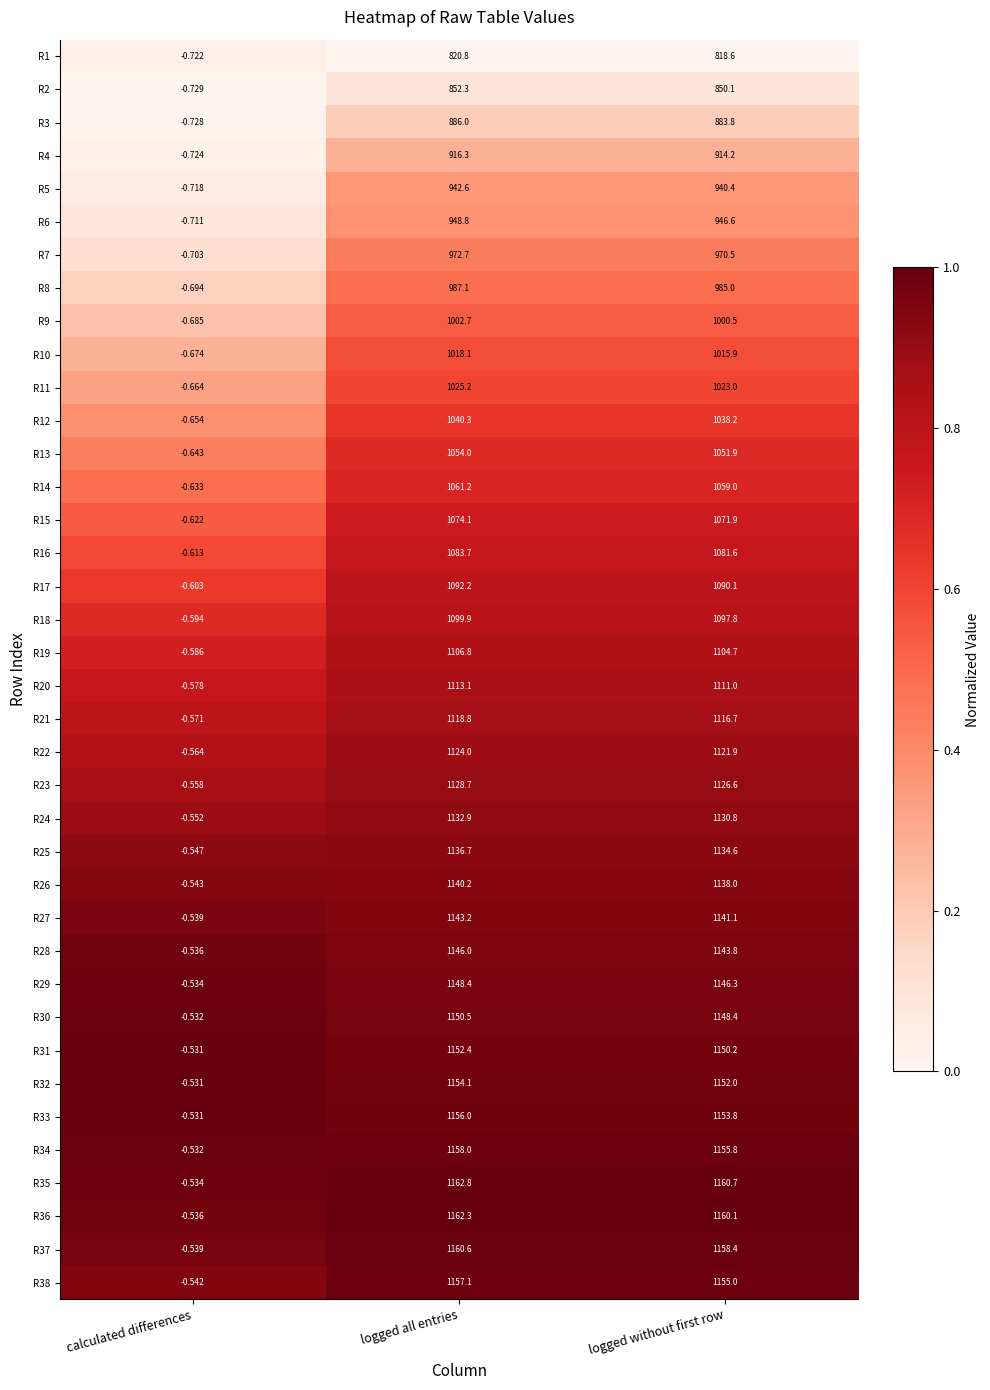

At how many categories does at least one series exceed 0?

2